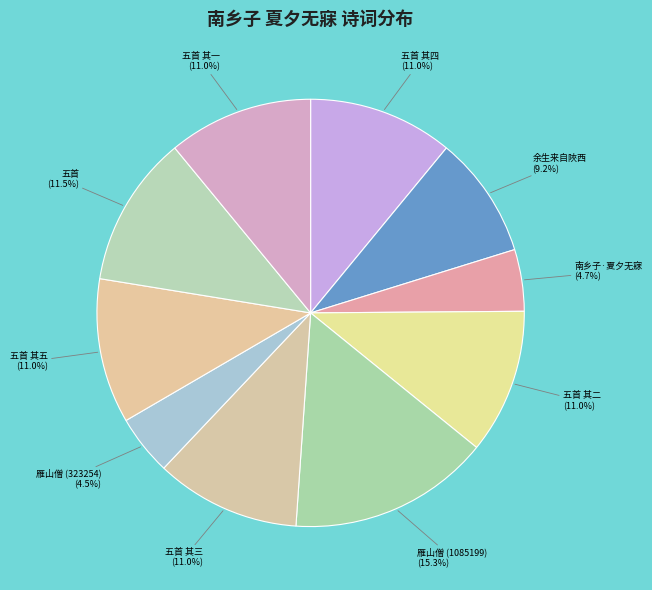

Between 五首 and 雁山僧 (323254), which is larger?

五首